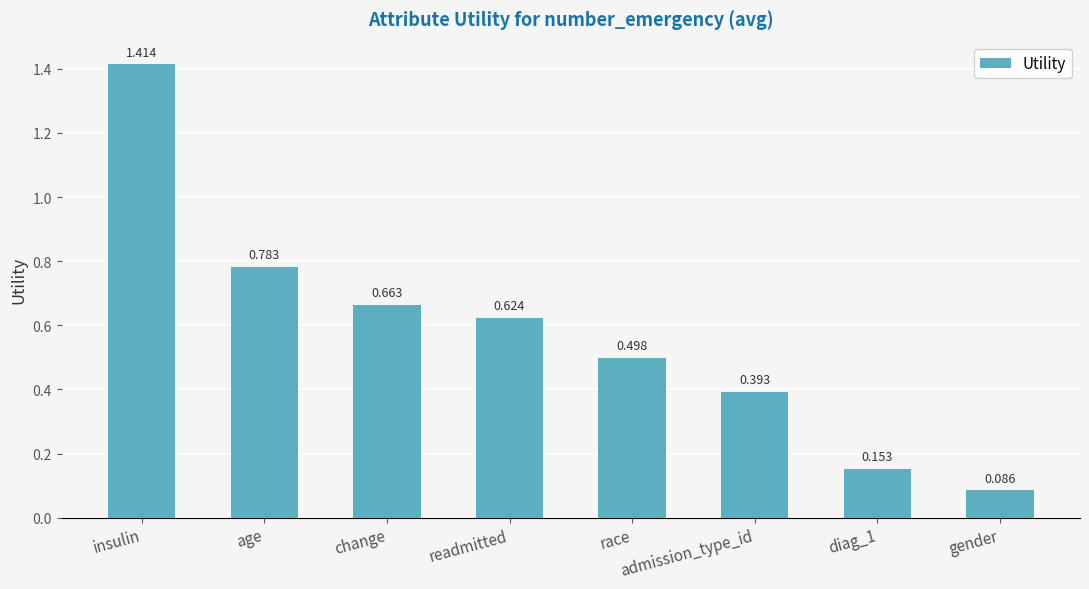

What is the sum of the values at race and readmitted?

1.1